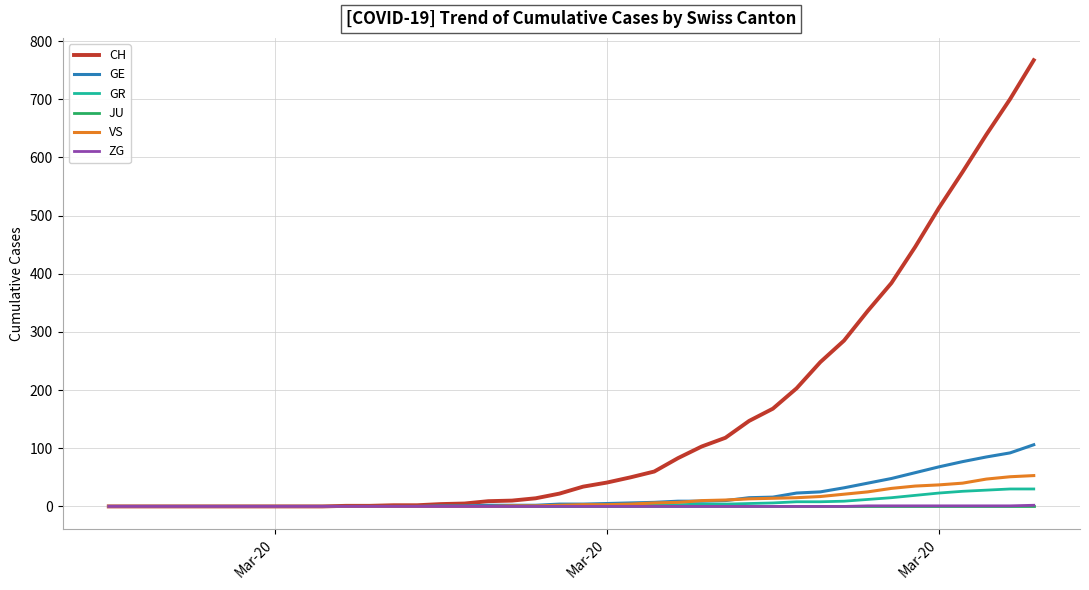

What is the difference between the maximum and second lowest values in the CH series?

767